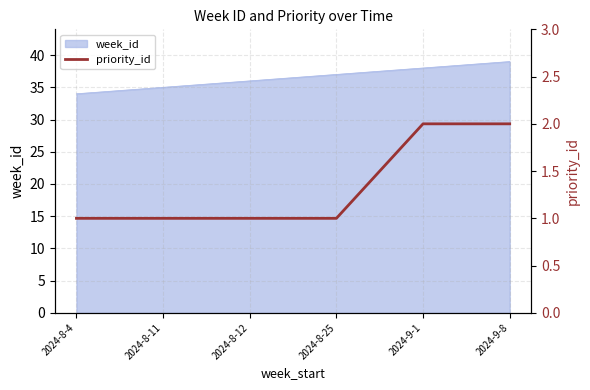

How many lines are shown in the chart?

1